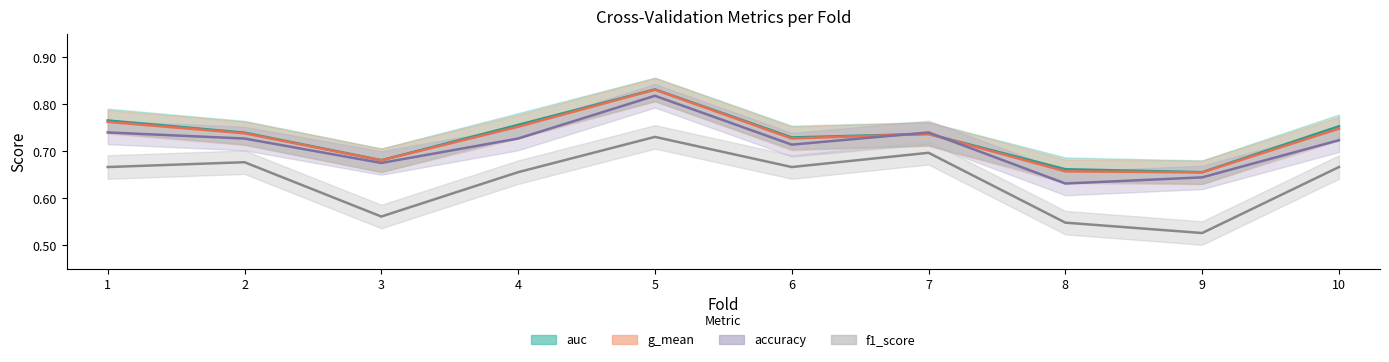

True or false: auc and g_mean cross at least once.

False